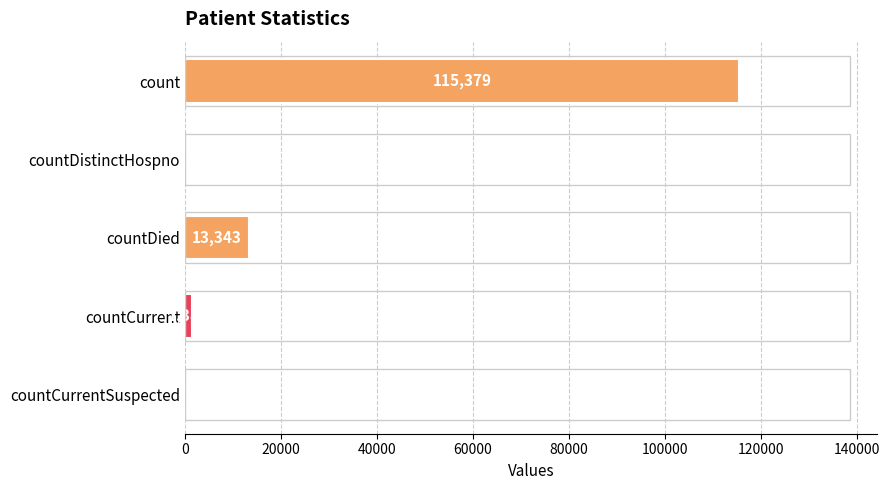

What is the average value?

26021